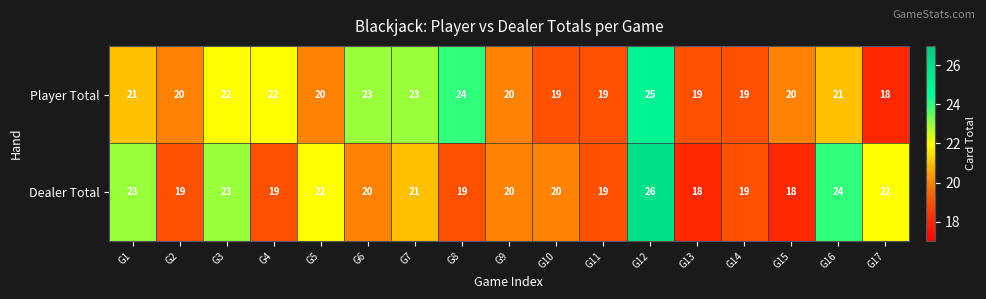

True or false: Player Total has a value of 24 at G8.

True